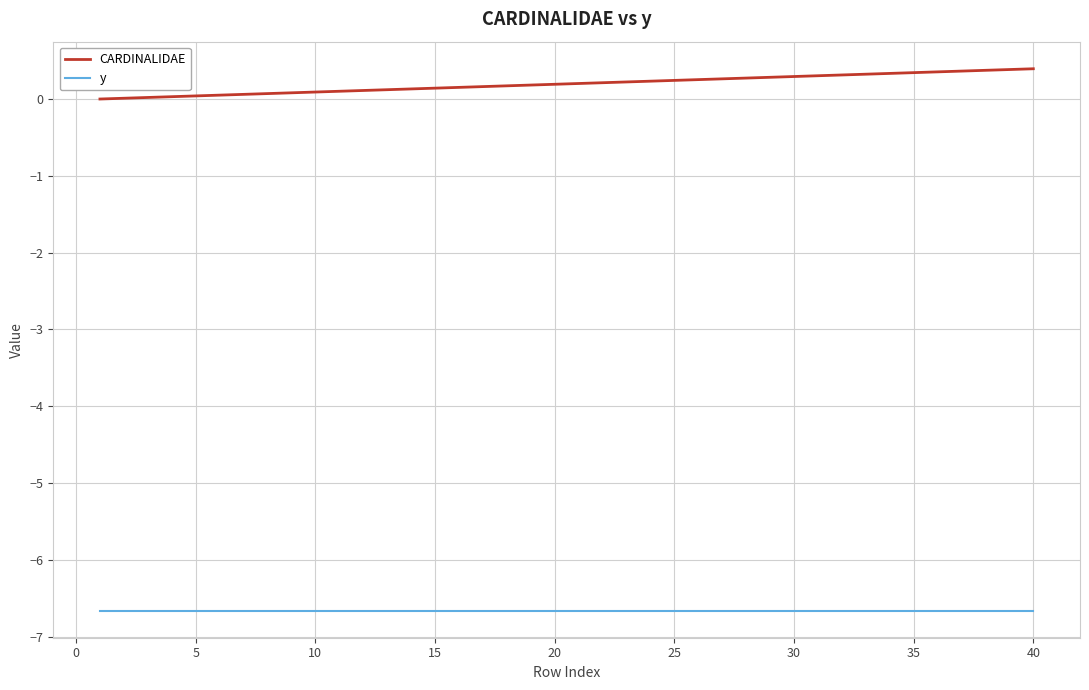

How many categories are shown in the chart?

40